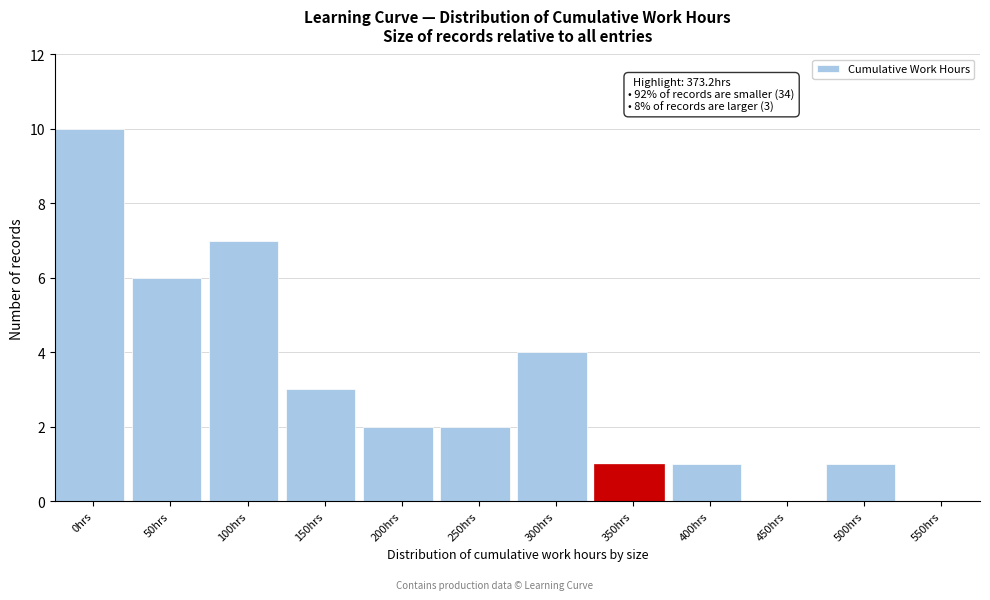

Reading left to right, list all the values displayed in this chart.

0hrs=10	50hrs=6	100hrs=7	150hrs=3	200hrs=2	250hrs=2	300hrs=4	350hrs=1	400hrs=1	450hrs=0	500hrs=1	550hrs=0